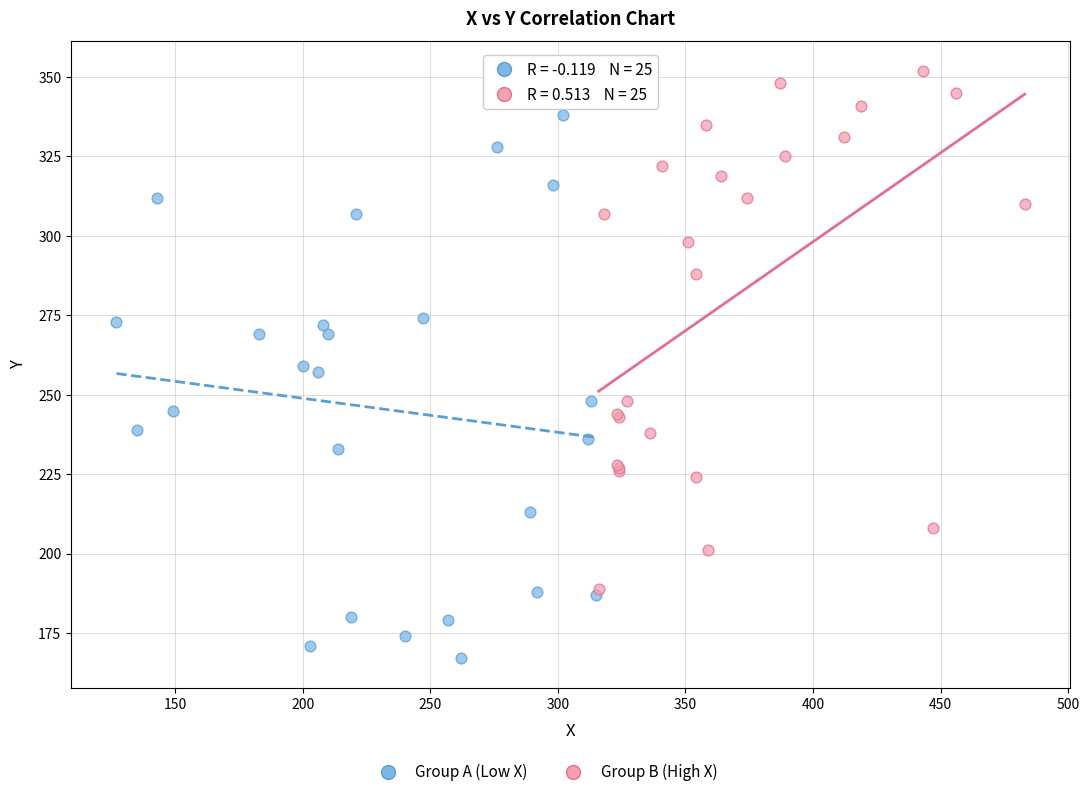

Which series contains the lowest Y value?

Group A (Low X)